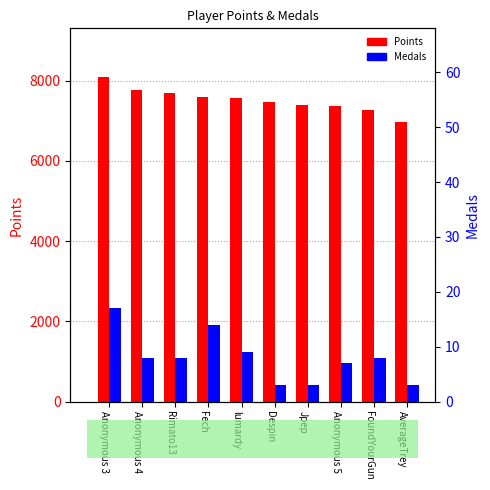

What is the total value across all series at Anonymous 5?

7381